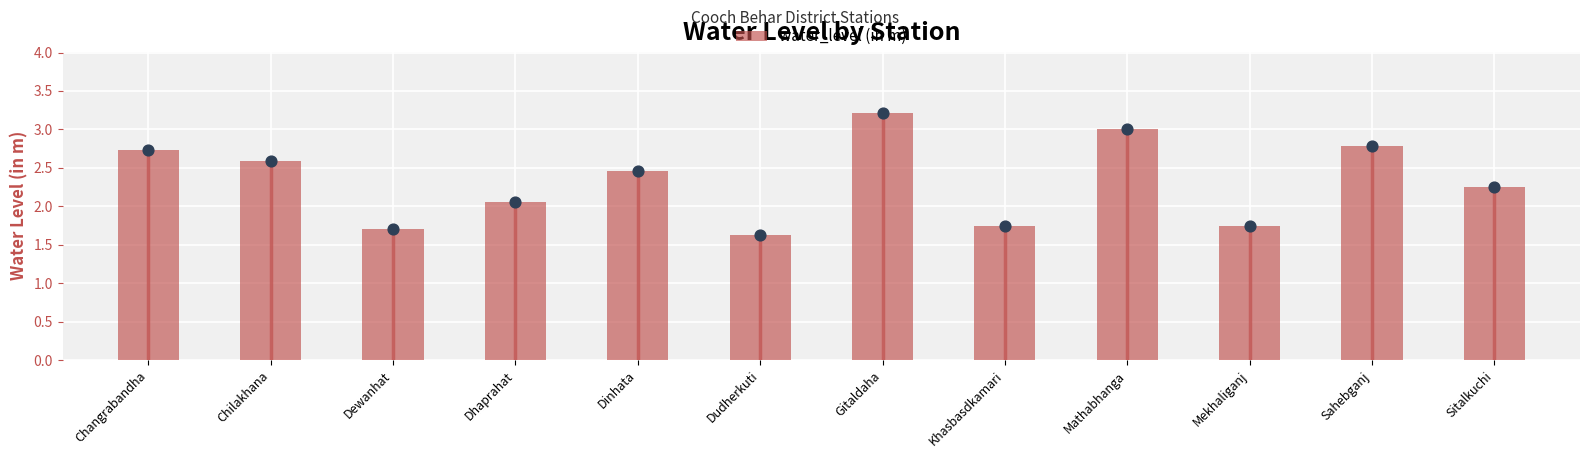

What is the change in value from Chilakhana to Sahebganj?

+0.2